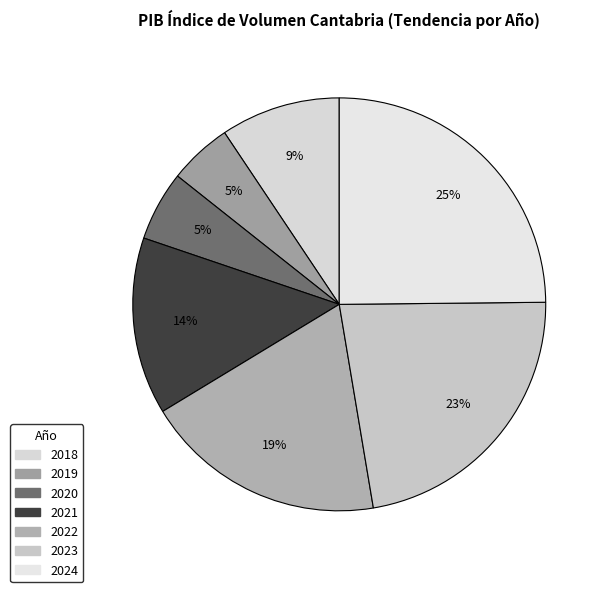

Rank the categories by value from highest to lowest.

2024, 2023, 2022, 2021, 2018, 2020, 2019